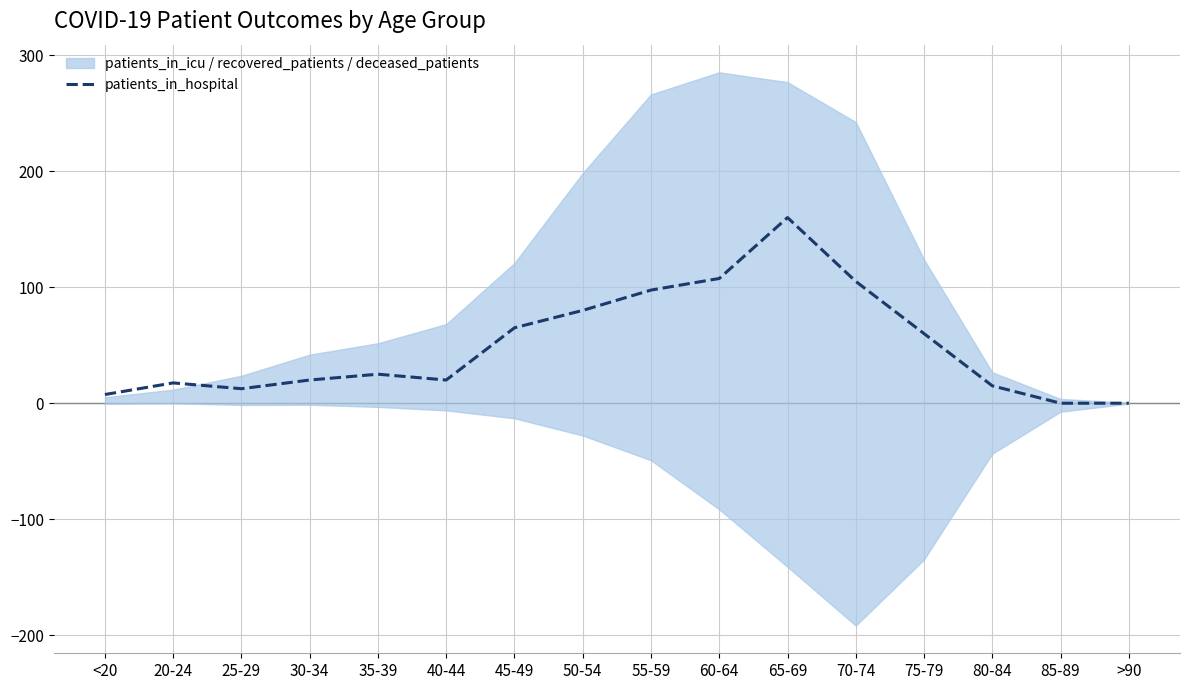

The value at 80-84 is 5.1. True or false?

False